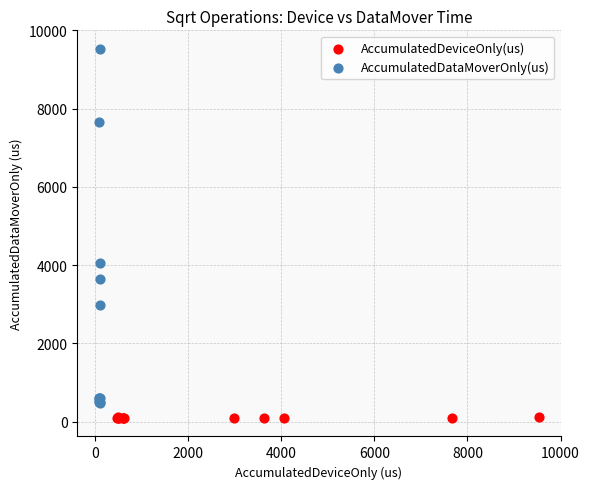

Which series contains the highest Y value?

AccumulatedDataMoverOnly(us)